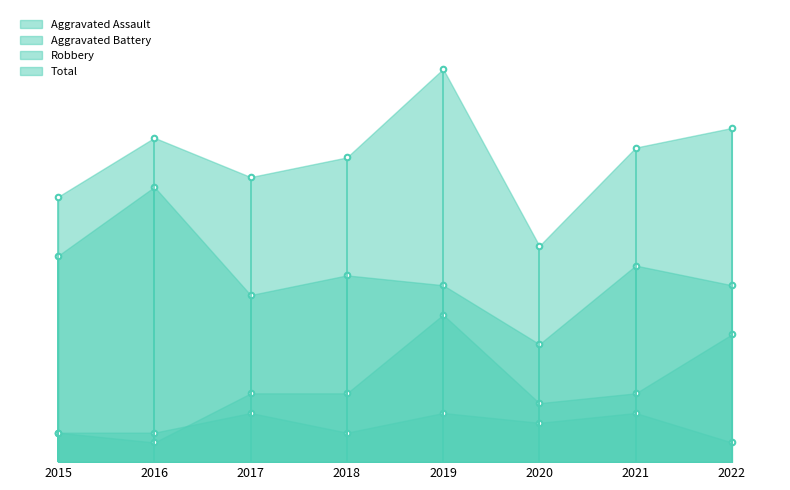

What is the sum of the Aggravated Assault values at 2017 and 2021?

10